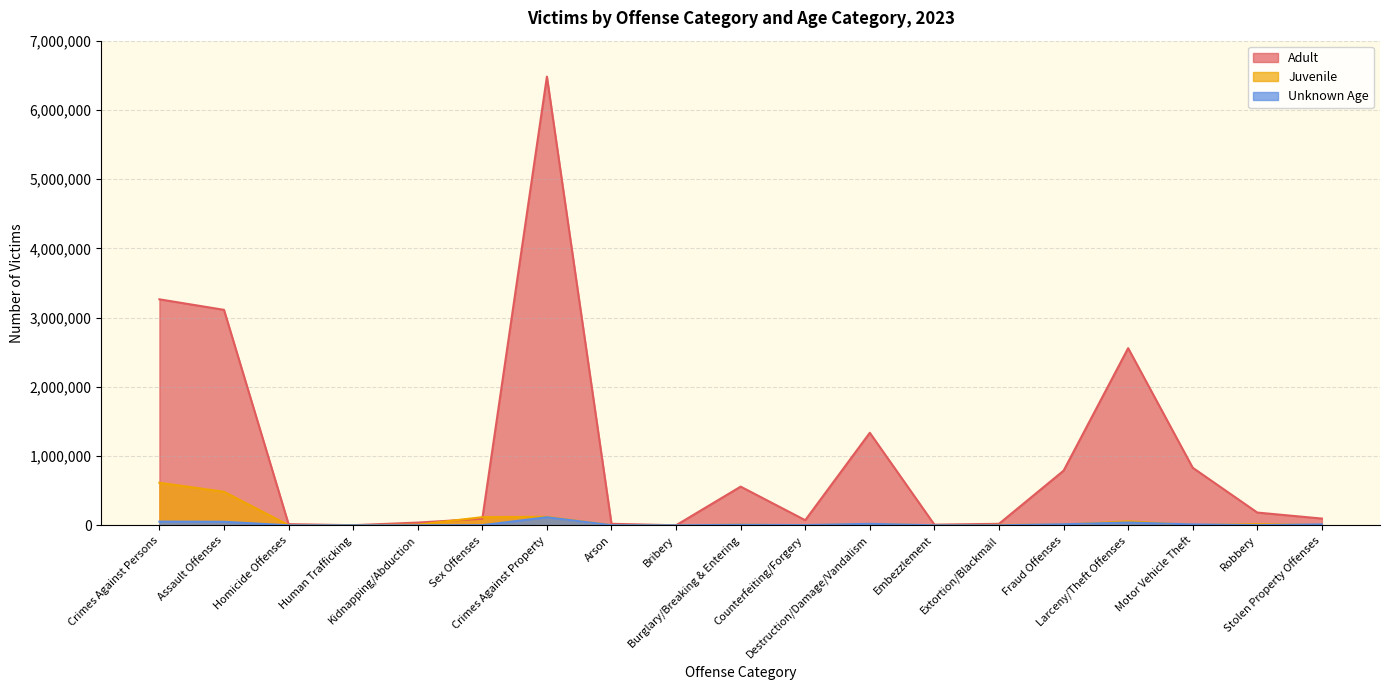

What is the difference between the Juvenile values at Human Trafficking and Robbery?

14666